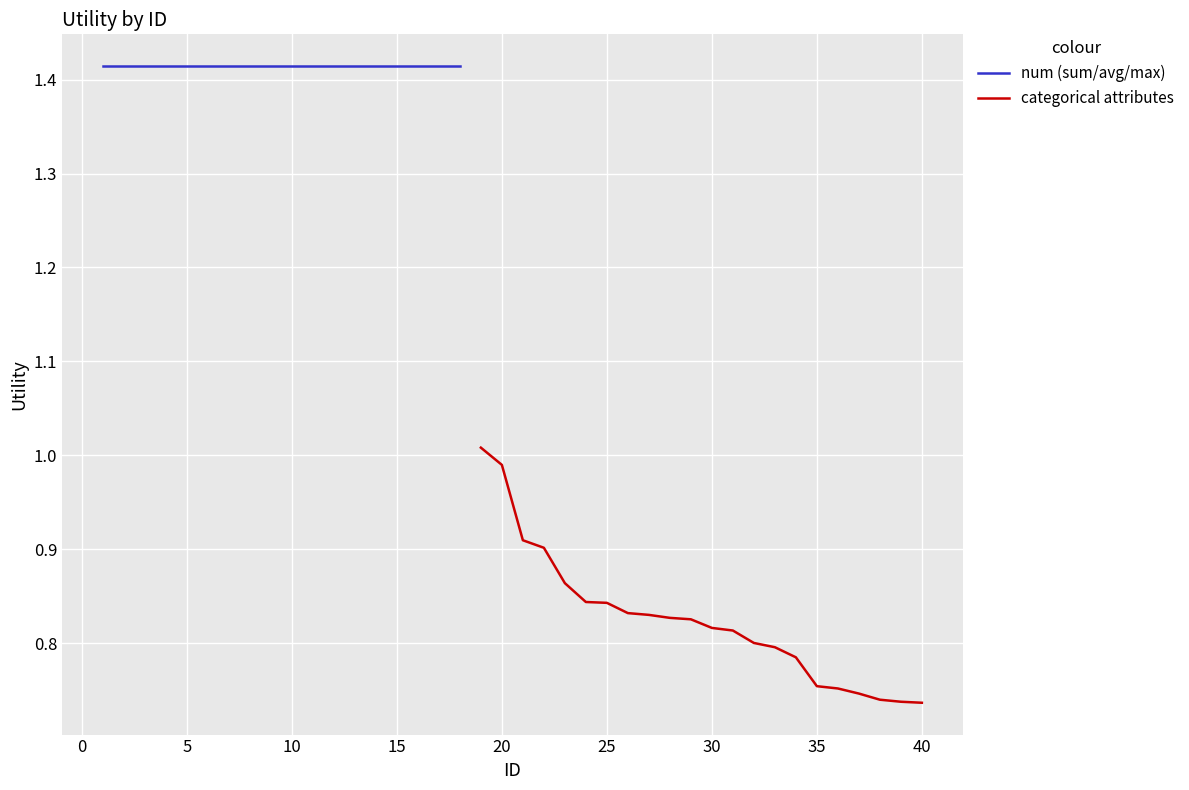

Is it true that the value at 20 is 1.1?

False